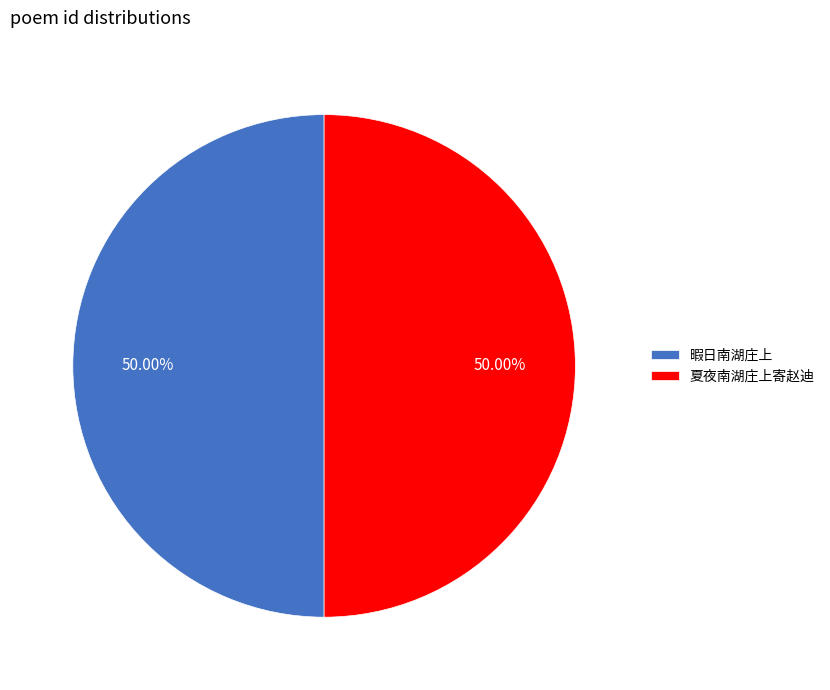

To the nearest percent, what portion does 夏夜南湖庄上寄赵迪 represent?

50%